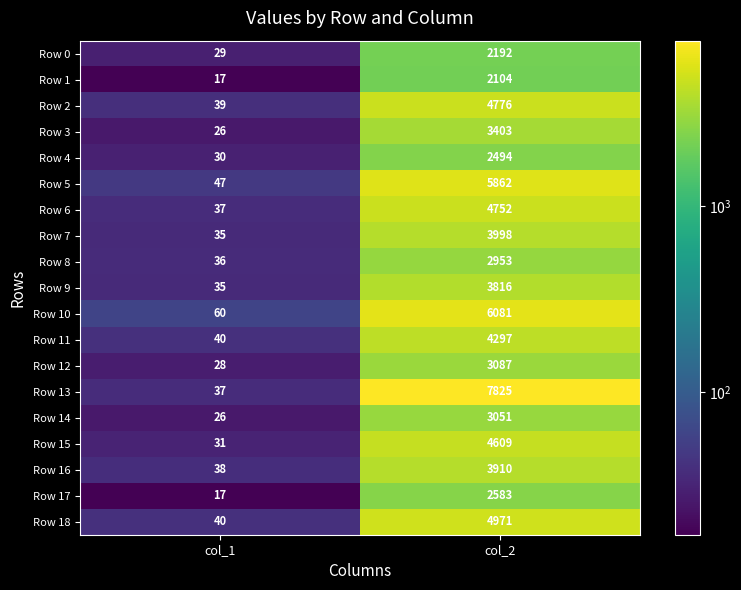

At which label is Row 16 closest to 1974?

col_1